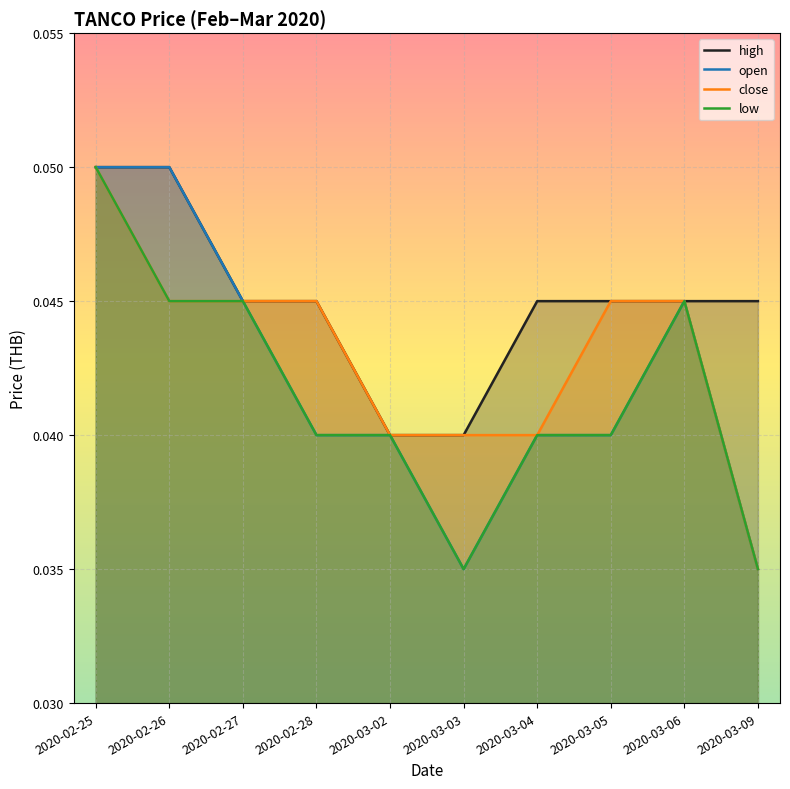

Which series has the largest range (max minus min)?

open